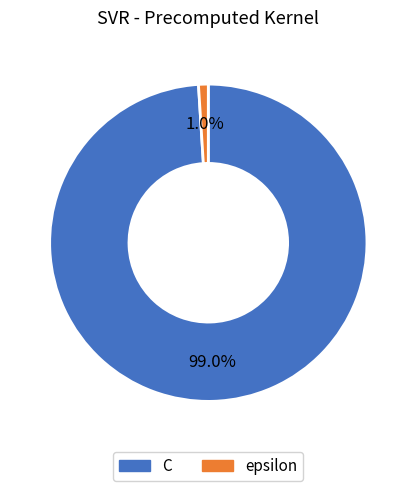

True or false: C accounts for 89% of the total.

False